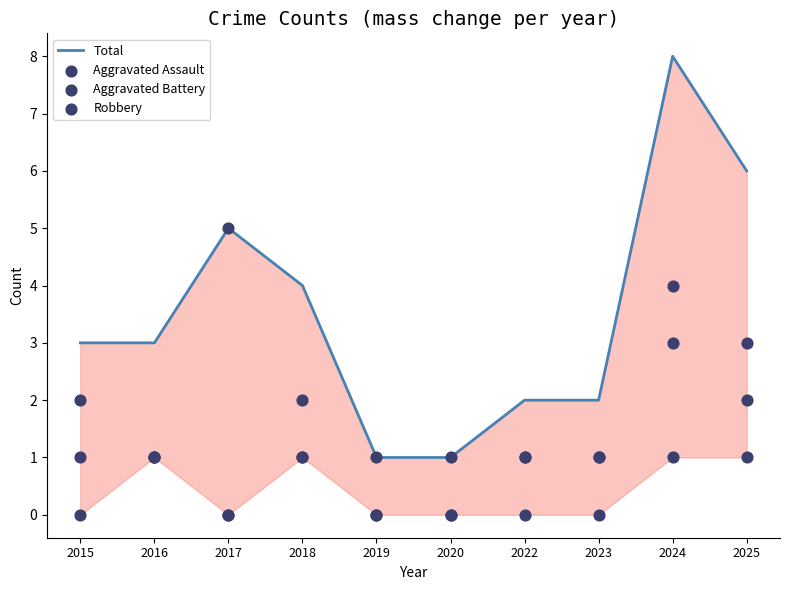

Which series has the largest Y range (max minus min)?

Total